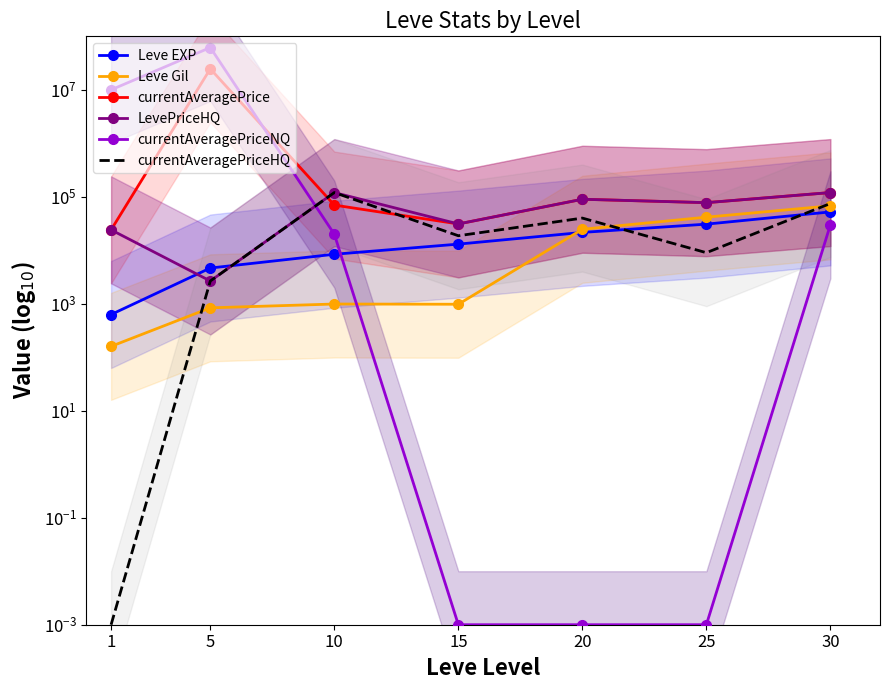

How many times do Leve EXP and currentAveragePriceNQ cross each other?

1